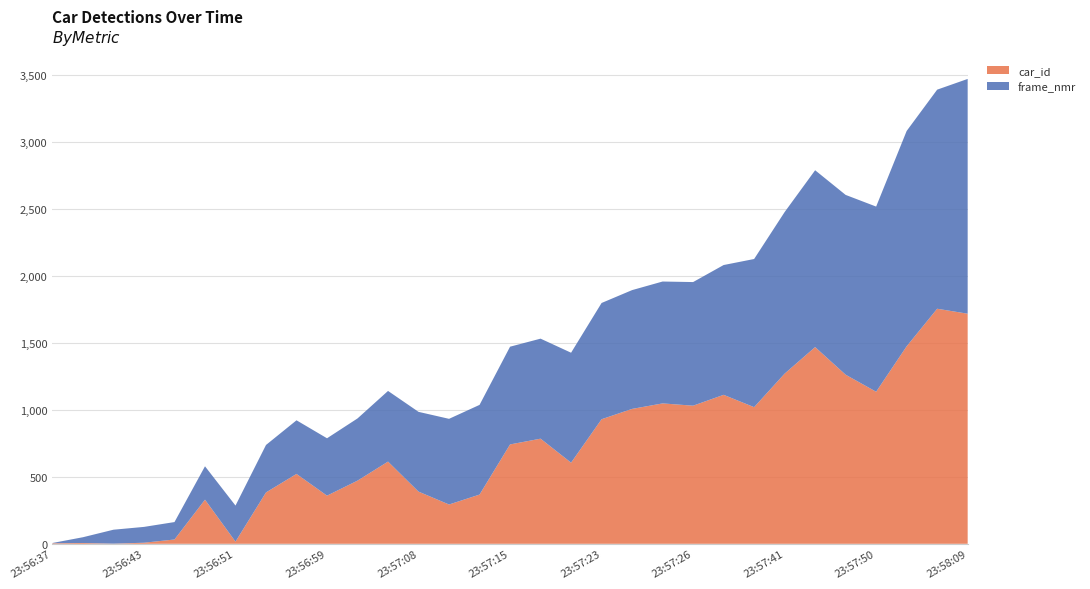

Reading left to right, what are all the values shown in this chart?

car_id: 23:56:37=4	23:56:39=6	23:56:42=1	23:56:43=8	23:56:44=32	23:56:50=329	23:56:51=16	23:56:55=383	23:56:58=521	23:56:59=359	23:57:01=471	23:57:05=613	23:57:08=389	23:57:11=293	23:57:12=367	23:57:15=741	23:57:16=784	23:57:20=605	23:57:23=929	23:57:24=1006	23:57:25=1047	23:57:26=1030	23:57:28=1111	23:57:35=1019	23:57:41=1269	23:57:47=1467	23:57:48=1261	23:57:50=1134	23:58:02=1473	23:58:03=1753	23:58:09=1716
frame_nmr: 23:56:37=2	23:56:39=43	23:56:42=104	23:56:43=118	23:56:44=130	23:56:50=249	23:56:51=269	23:56:55=354	23:56:58=400	23:56:59=428	23:57:01=464	23:57:05=527	23:57:08=595	23:57:11=639	23:57:12=669	23:57:15=729	23:57:16=746	23:57:20=820	23:57:23=867	23:57:24=886	23:57:25=909	23:57:26=922	23:57:28=968	23:57:35=1105	23:57:41=1205	23:57:47=1319	23:57:48=1341	23:57:50=1381	23:58:02=1606	23:58:03=1634	23:58:09=1751